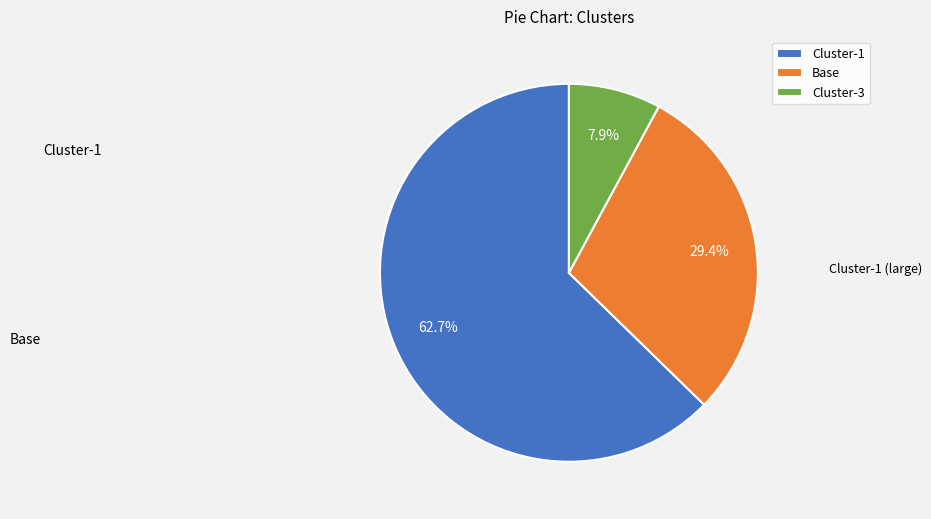

What is the majority slice?

Cluster-1